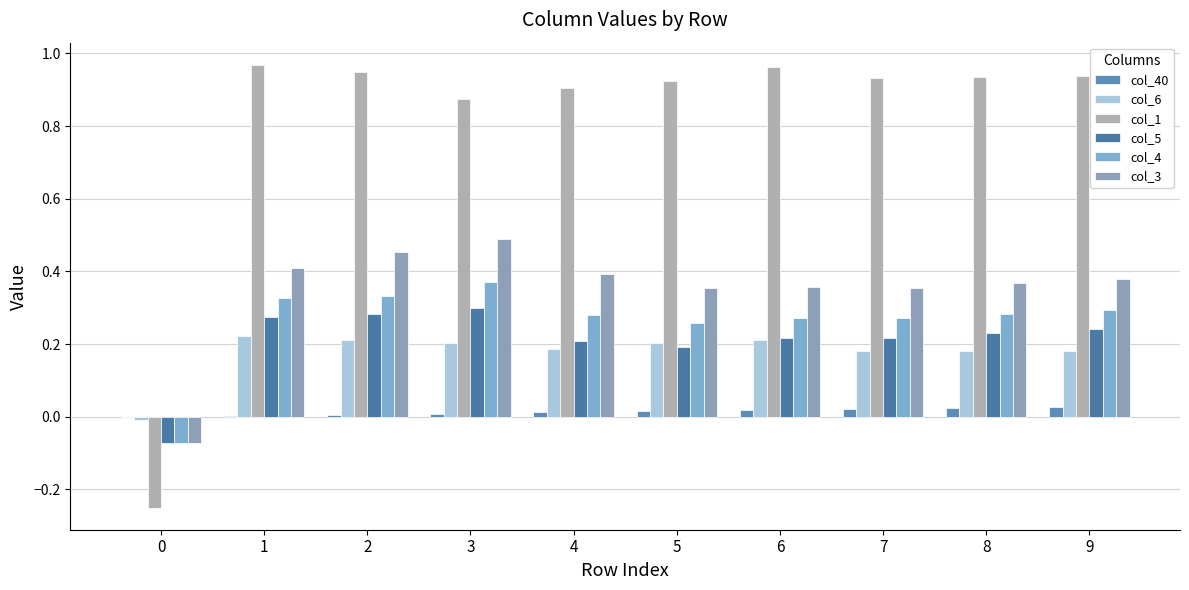

The col_6 series shows 0.2 at 3. True or false?

True